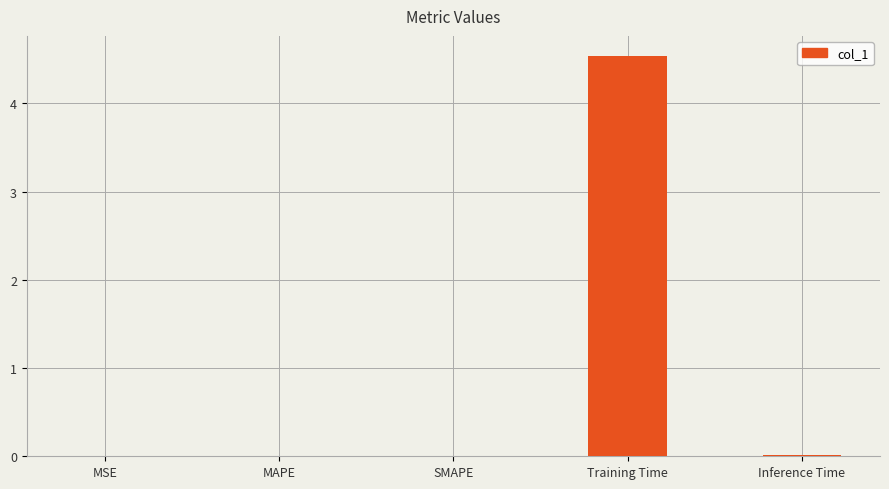

Read the value at Training Time.

4.5